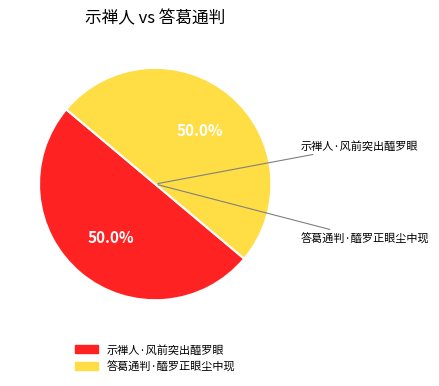

Approximately how many times larger is the value at 示禅人·风前突出醯罗眼 compared to 答葛通判·醯罗正眼尘中现?

1.0